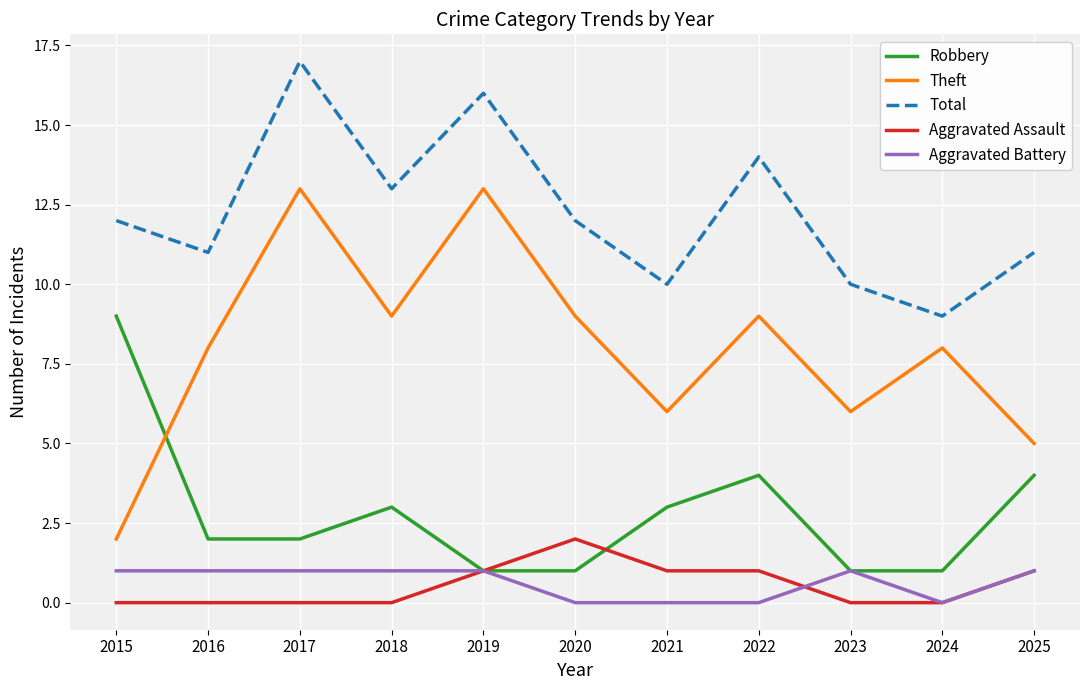

Reading left to right, extract all data points from this chart.

Robbery: 2015=9	2016=2	2017=2	2018=3	2019=1	2020=1	2021=3	2022=4	2023=1	2024=1	2025=4
Theft: 2015=2	2016=8	2017=13	2018=9	2019=13	2020=9	2021=6	2022=9	2023=6	2024=8	2025=5
Total: 2015=12	2016=11	2017=17	2018=13	2019=16	2020=12	2021=10	2022=14	2023=10	2024=9	2025=11
Aggravated Assault: 2015=0	2016=0	2017=0	2018=0	2019=1	2020=2	2021=1	2022=1	2023=0	2024=0	2025=1
Aggravated Battery: 2015=1	2016=1	2017=1	2018=1	2019=1	2020=0	2021=0	2022=0	2023=1	2024=0	2025=1